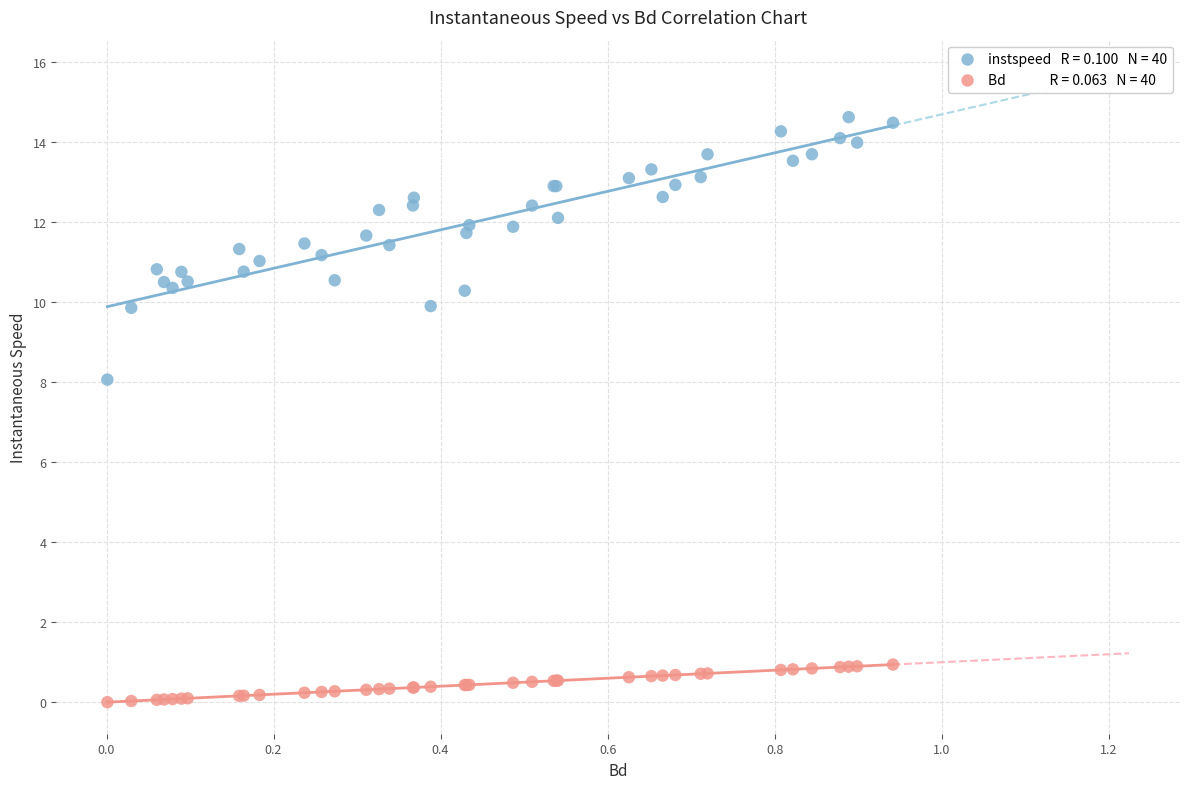

Across all series, what Y value is closest to 7?

8.1